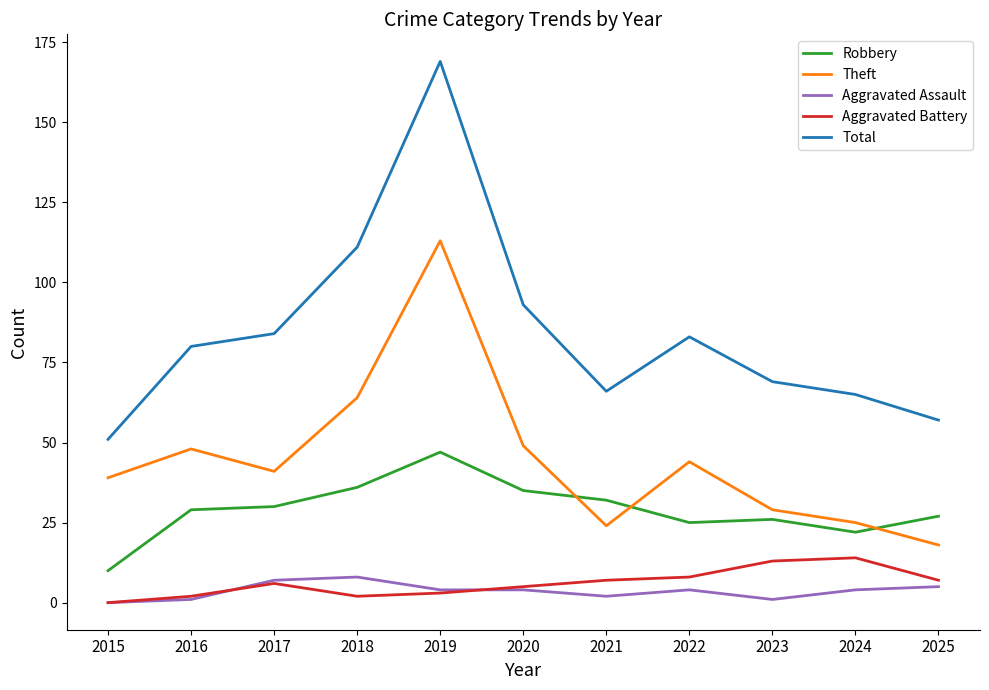

At which category does the chart reach its peak across all series?

2019